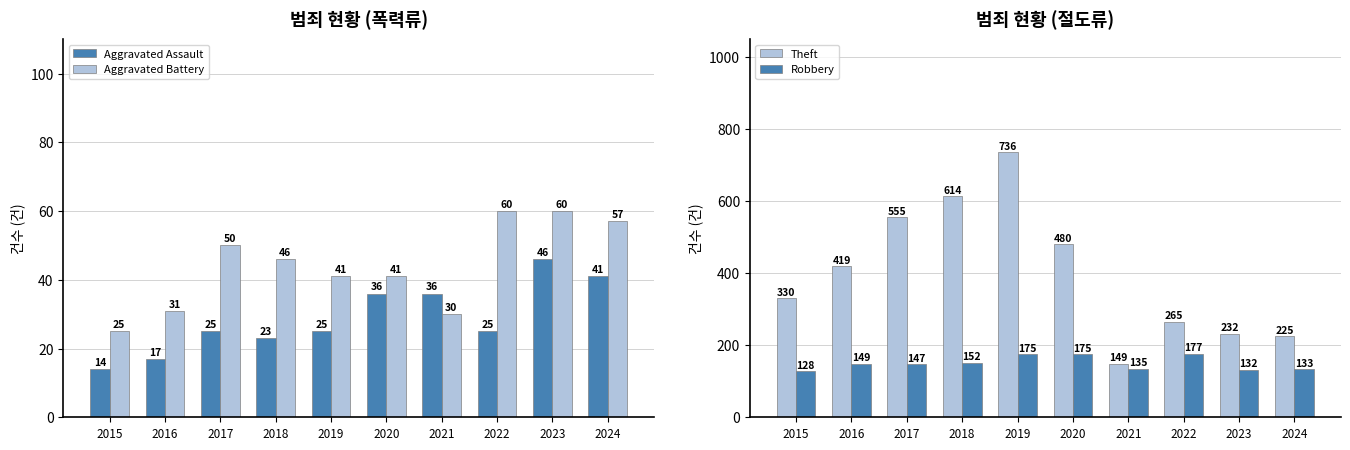

What is the difference between the maximum and minimum values in the Aggravated Assault series?

32